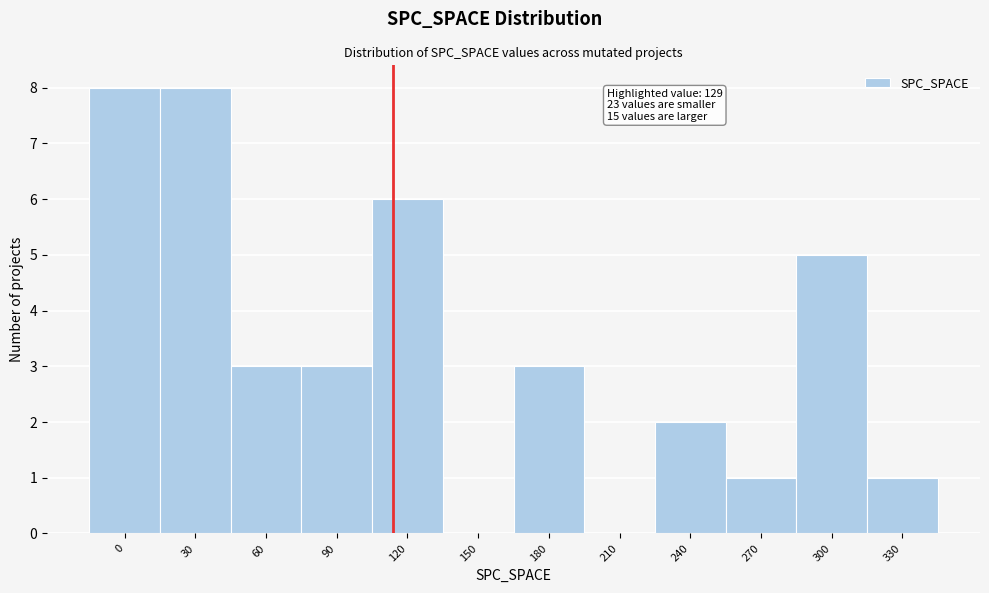

Reading right to left, what are all the values shown in this chart?

330=1	300=5	270=1	240=2	210=0	180=3	150=0	120=6	90=3	60=3	30=8	0=8